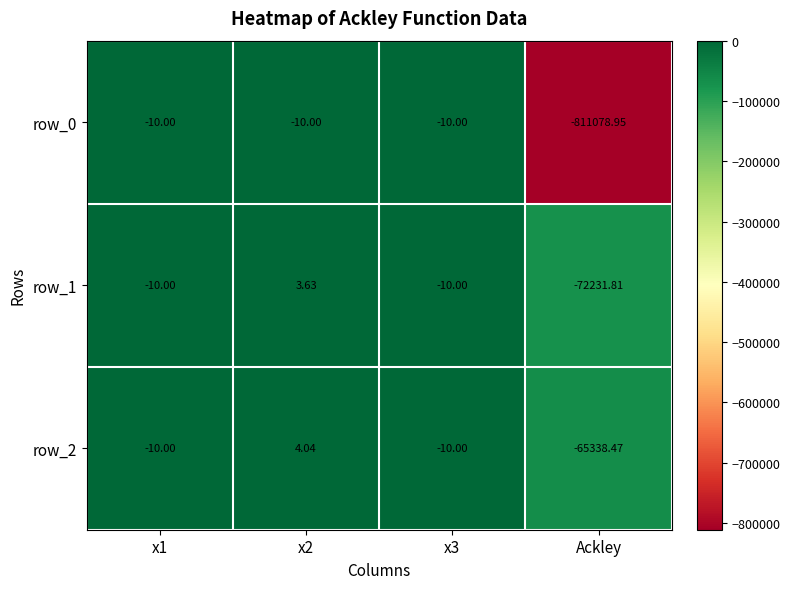

Which category has the lowest value in the row_1 series?

Ackley